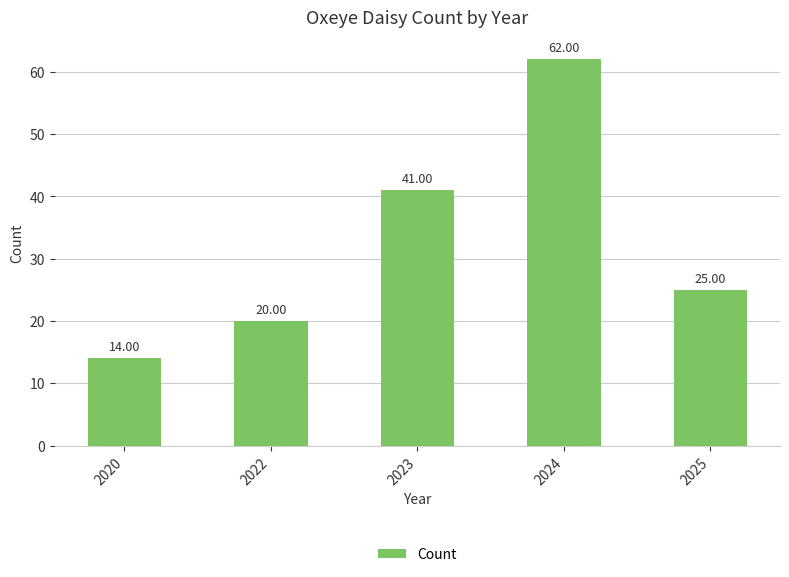

How many bars are there in total?

5